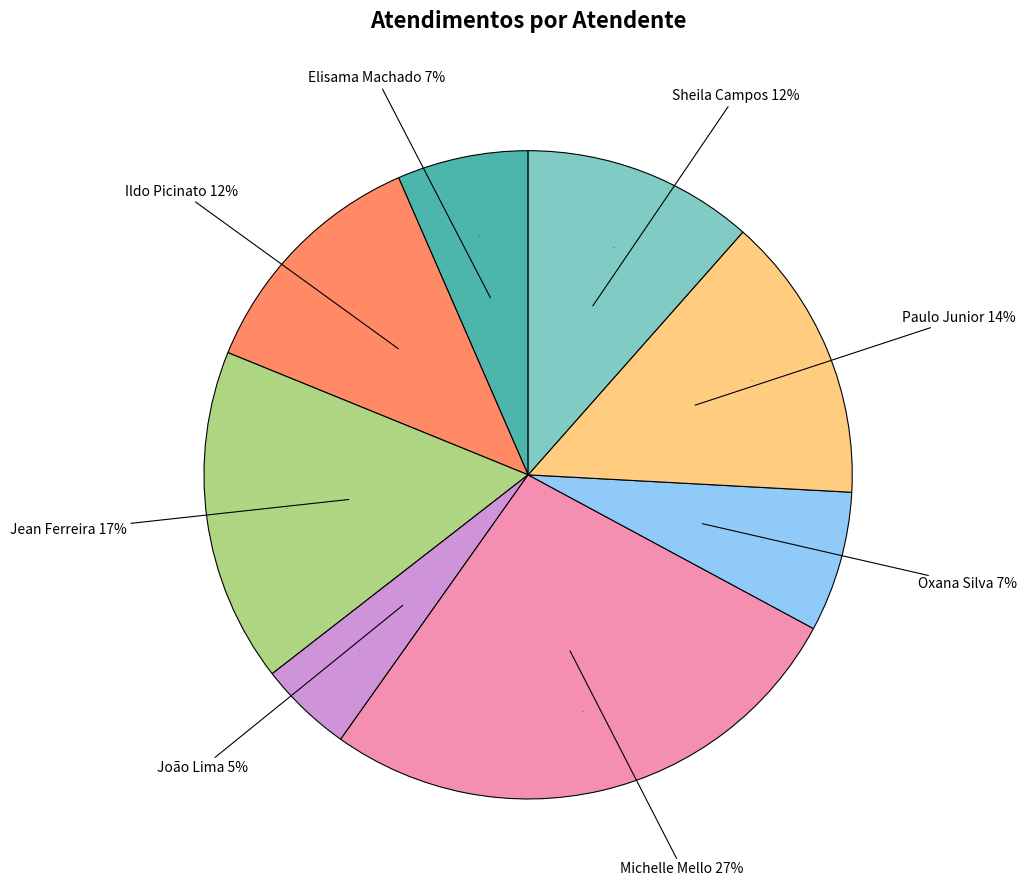

To the nearest percent, what is the combined percentage of Ildo Matheus Picinato and Jean Lucas Ferreira?

29%